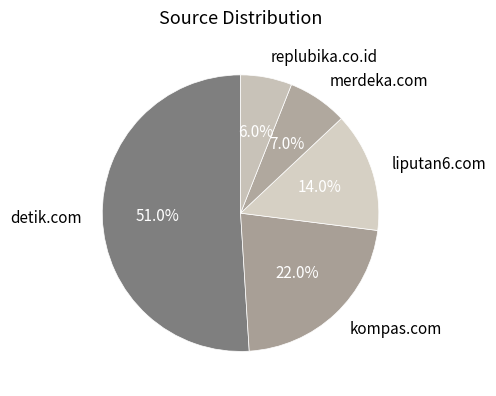

Which slice is the smallest?

replubika.co.id